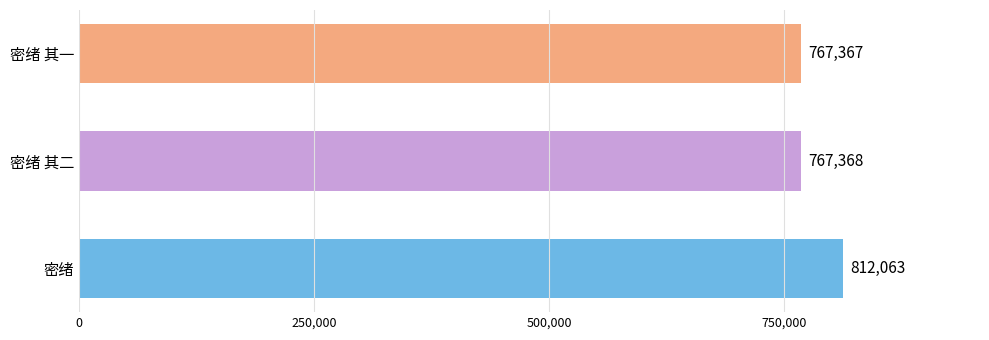

What is the maximum value shown in the chart?

812063